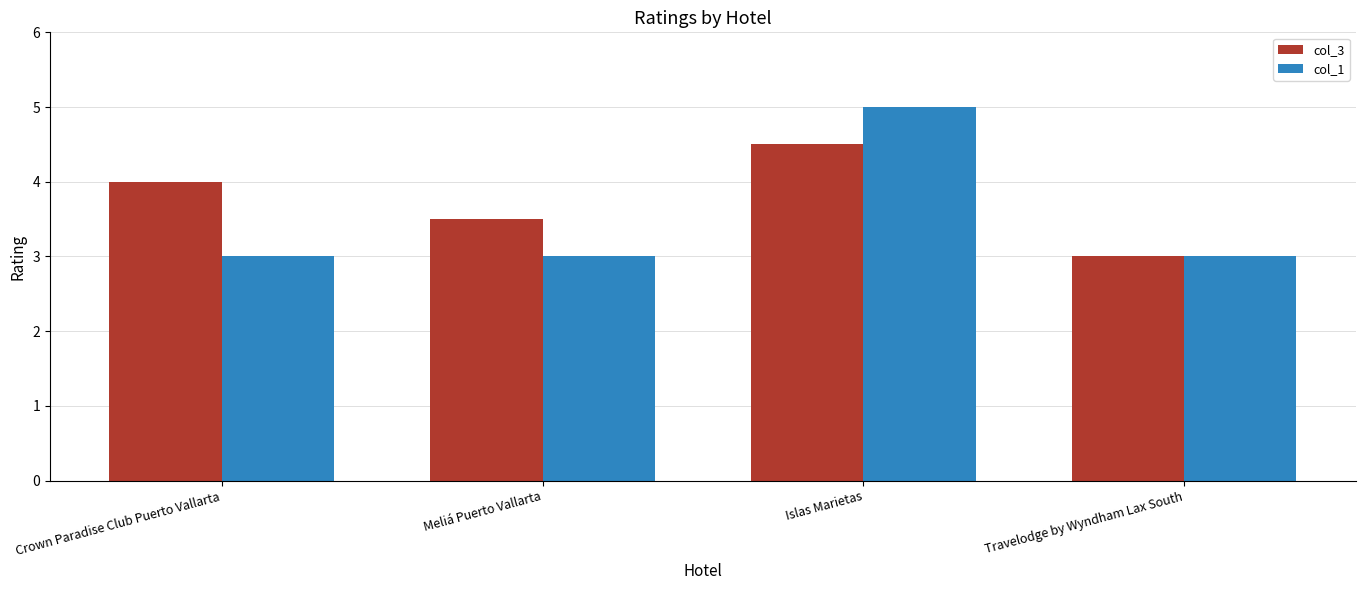

True or false: col_3 has a value of 6.3 at Meliá Puerto Vallarta.

False